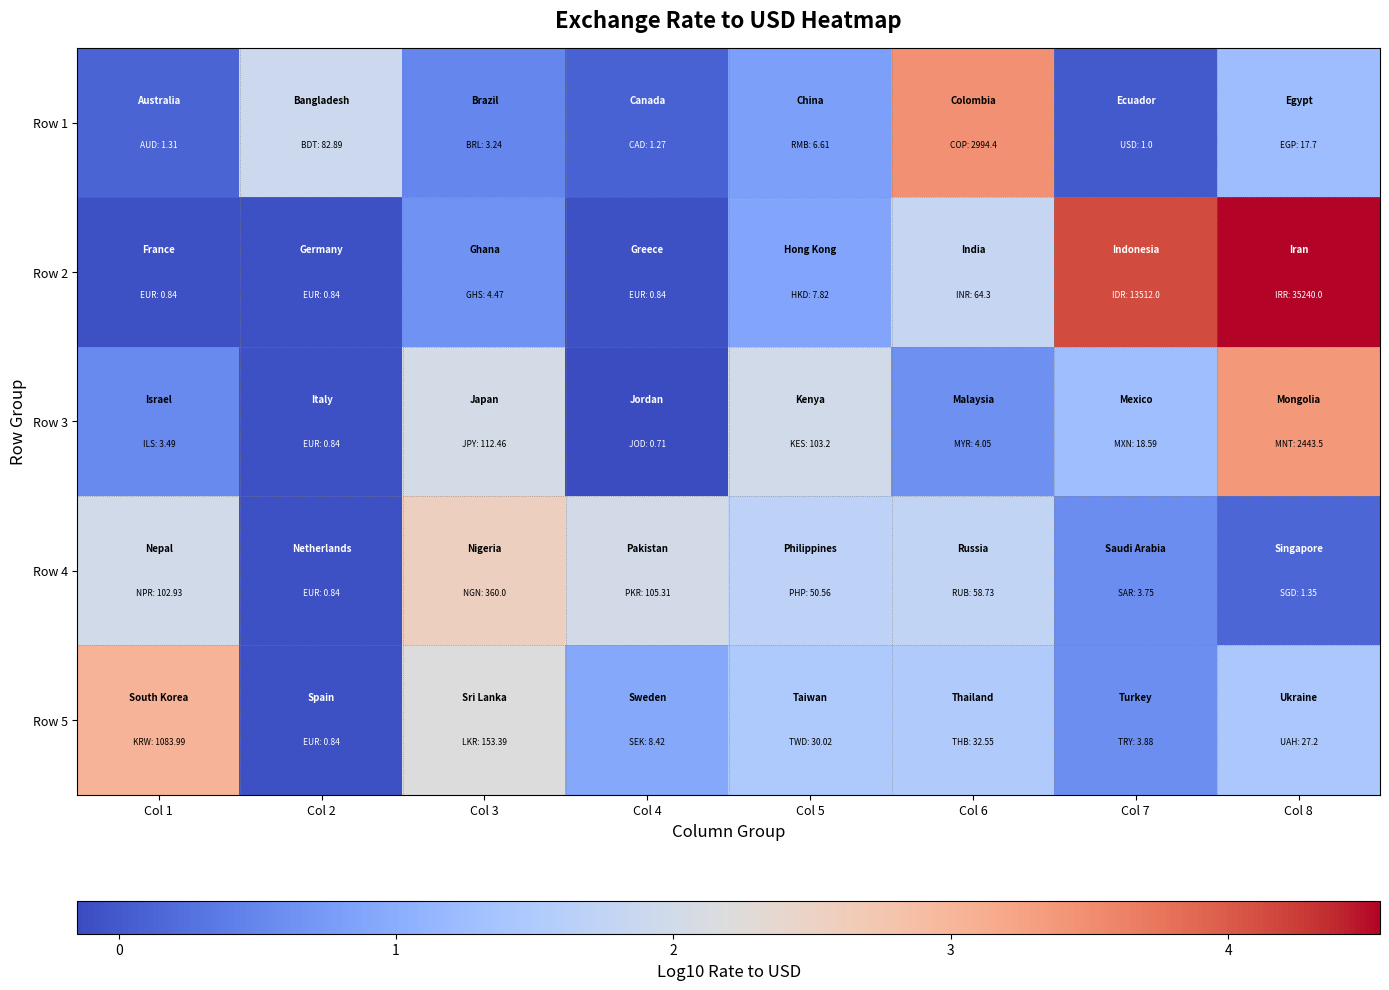

Count the number of data series in this chart.

5